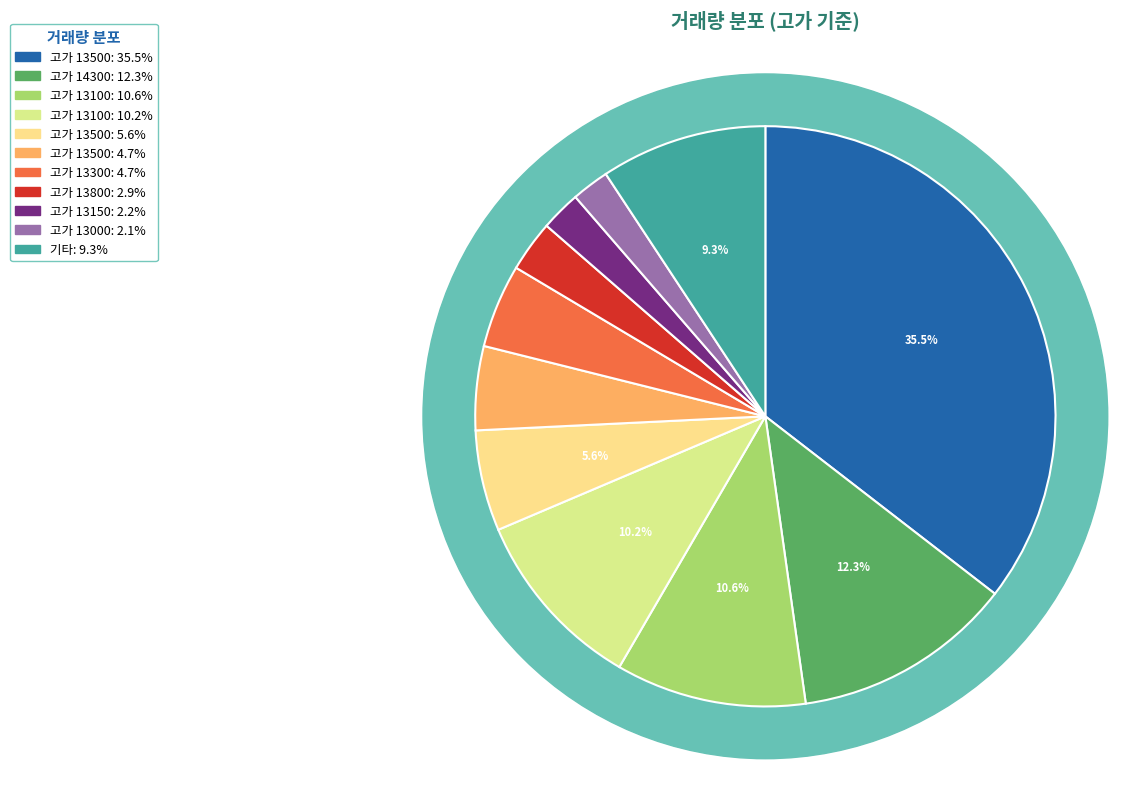

Does 13050 account for over 50% of the chart?

No